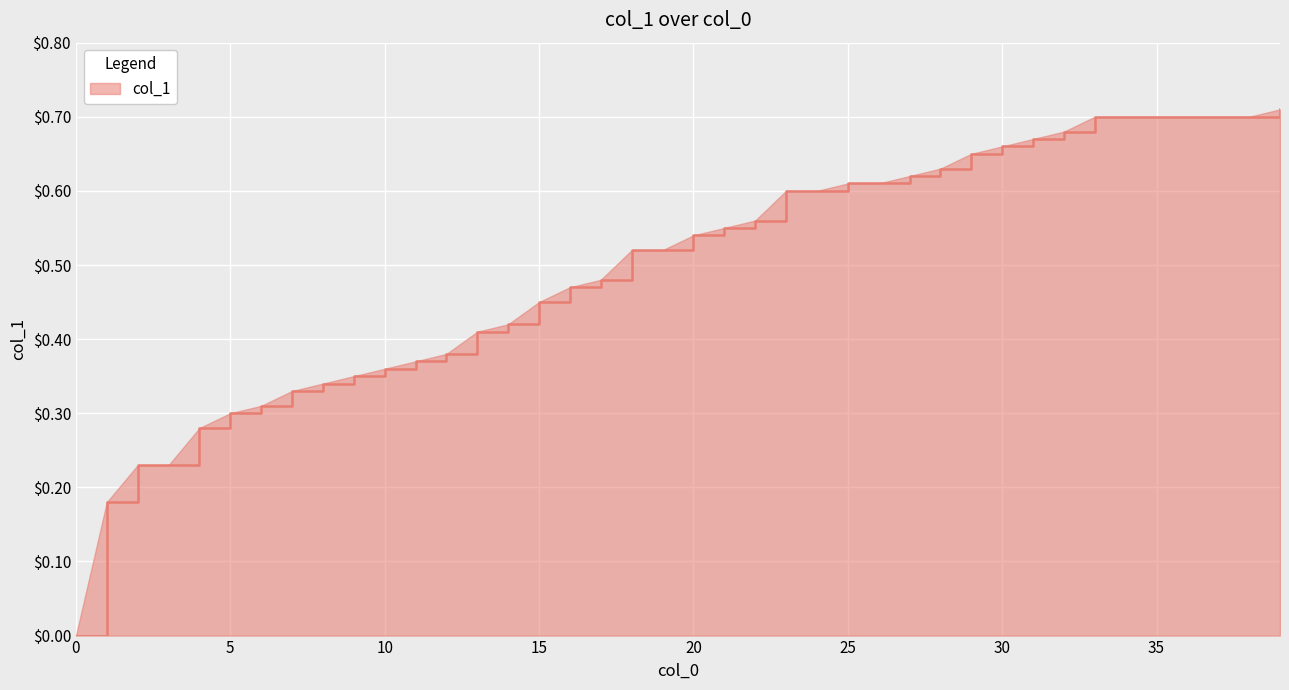

Rank the categories by value from lowest to highest.

0, 1, 2, 3, 4, 5, 6, 7, 8, 9, 10, 11, 12, 13, 14, 15, 16, 17, 18, 19, 20, 21, 22, 23, 24, 25, 26, 27, 28, 29, 30, 31, 32, 33, 34, 35, 36, 37, 38, 39